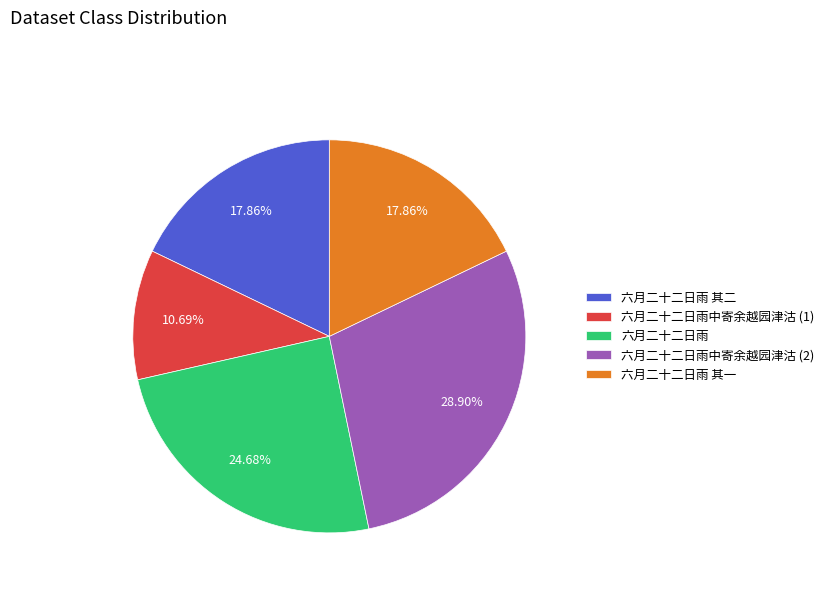

To the nearest percent, what percentage of the pie is 六月二十二日雨?

25%